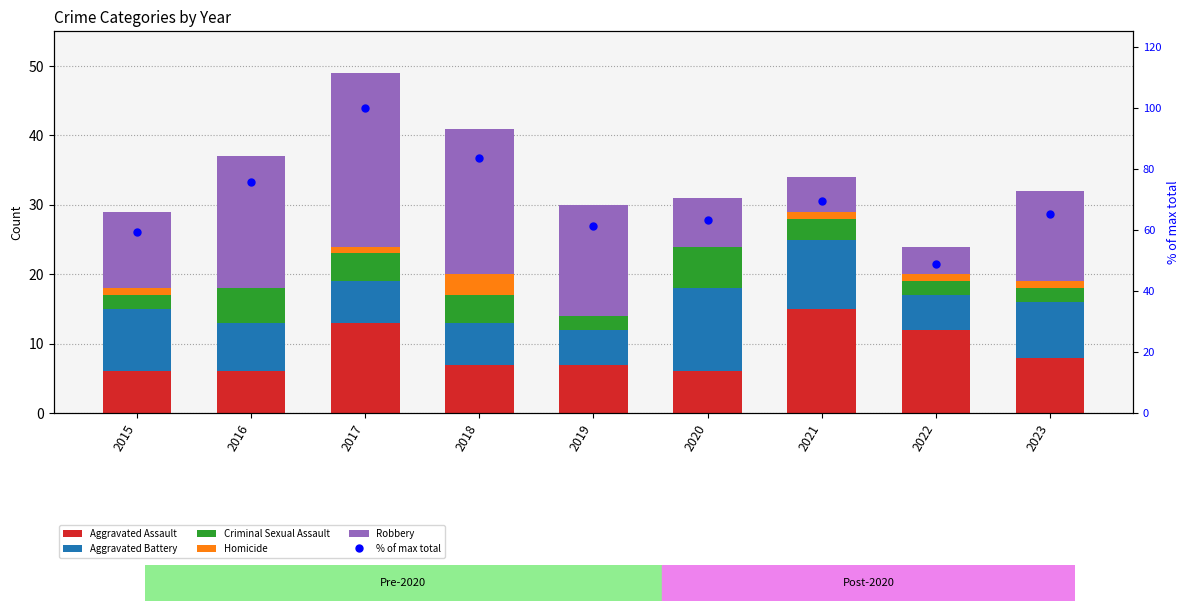

What is the sum of the Aggravated Assault values at 2023 and 2020?

14.0